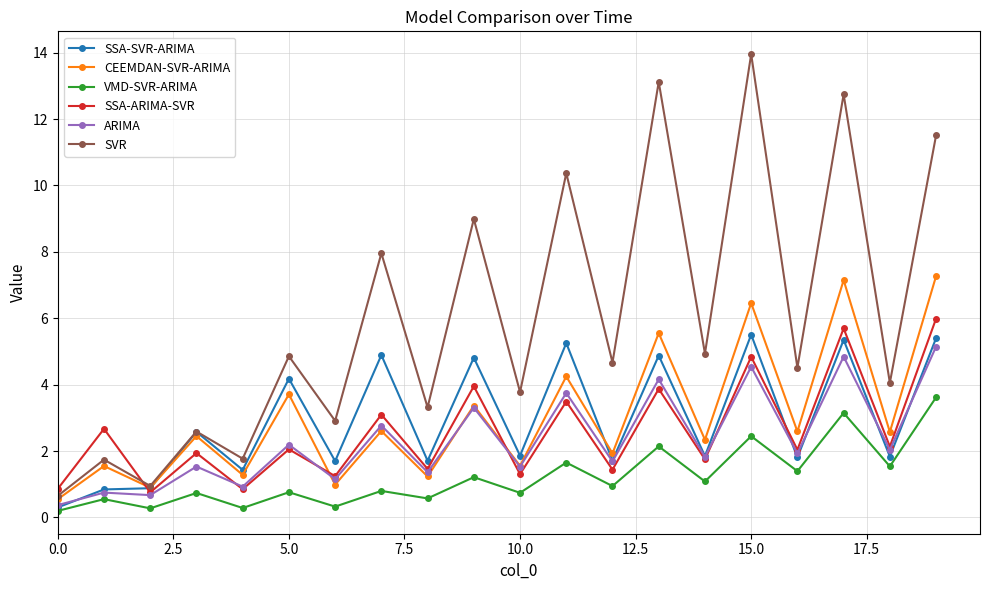

Which series has the largest range (max minus min)?

SVR